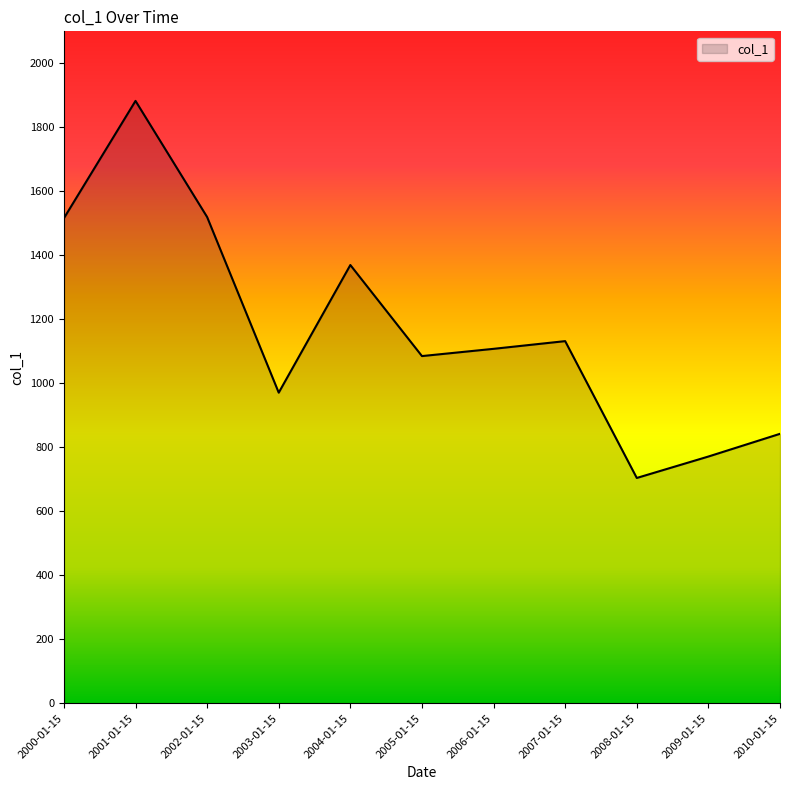

True or false: the data shows 1649.3 at 2006-01-15.

False